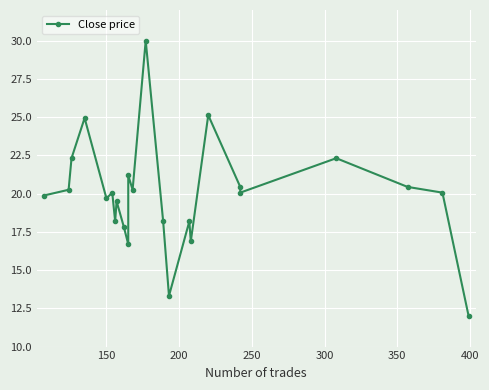

Reading left to right, what are all the values shown in this chart?

19.9	20.3	22.3	24.9	19.7	20.1	18.2	19.5	17.8	16.7	21.2	20.3	30.0	18.2	13.3	18.2	16.9	25.1	20.4	20.1	22.3	20.4	20.1	12.0